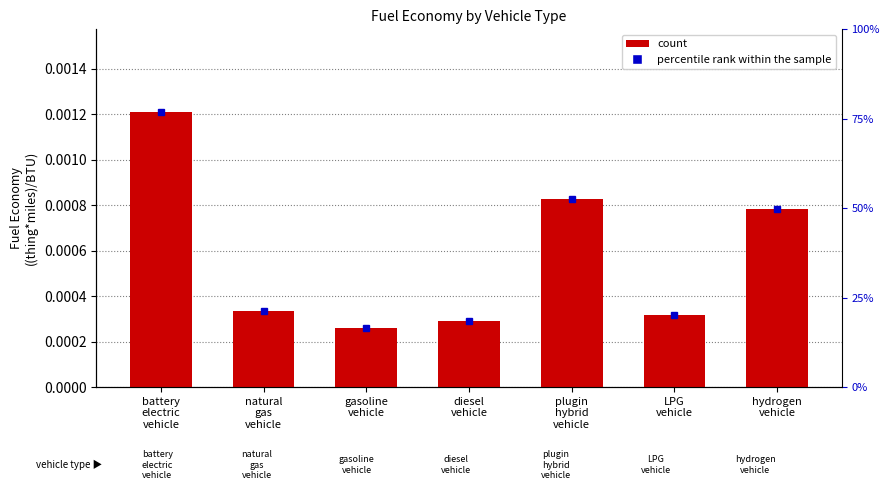

Rank the categories by value from highest to lowest.

battery
electric
vehicle, plugin
hybrid
vehicle, hydrogen
vehicle, natural
gas
vehicle, LPG
vehicle, diesel
vehicle, gasoline
vehicle